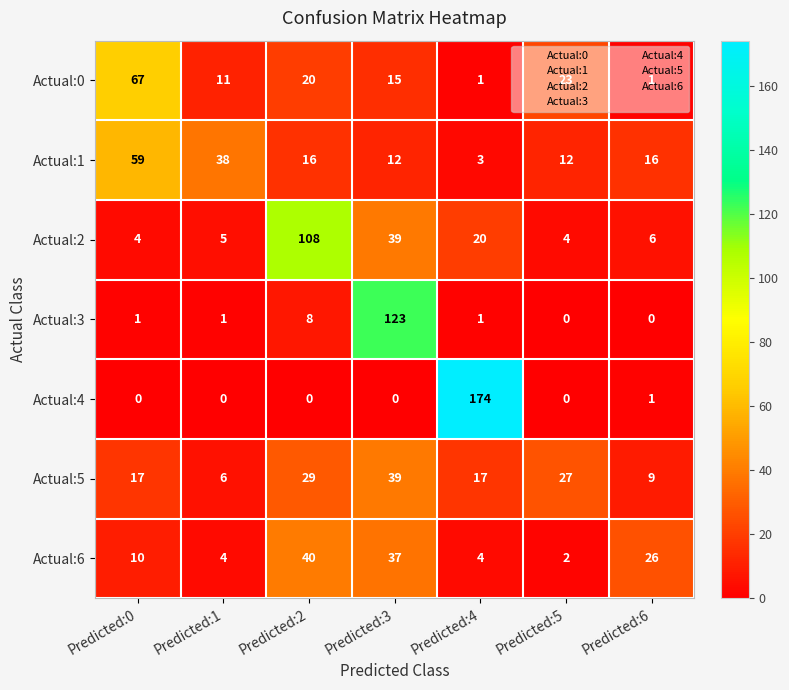

How many categories are shown in the chart?

7